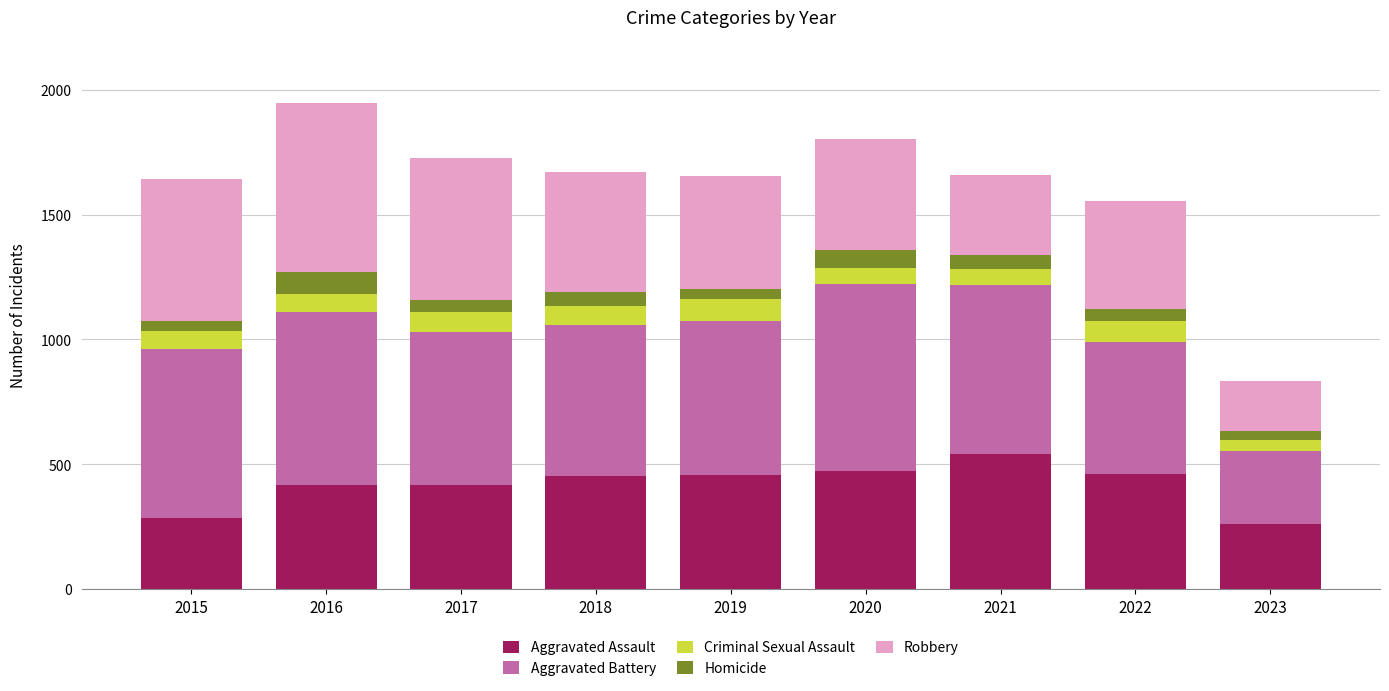

The value of Aggravated Assault at 2021 is 543. True or false?

True